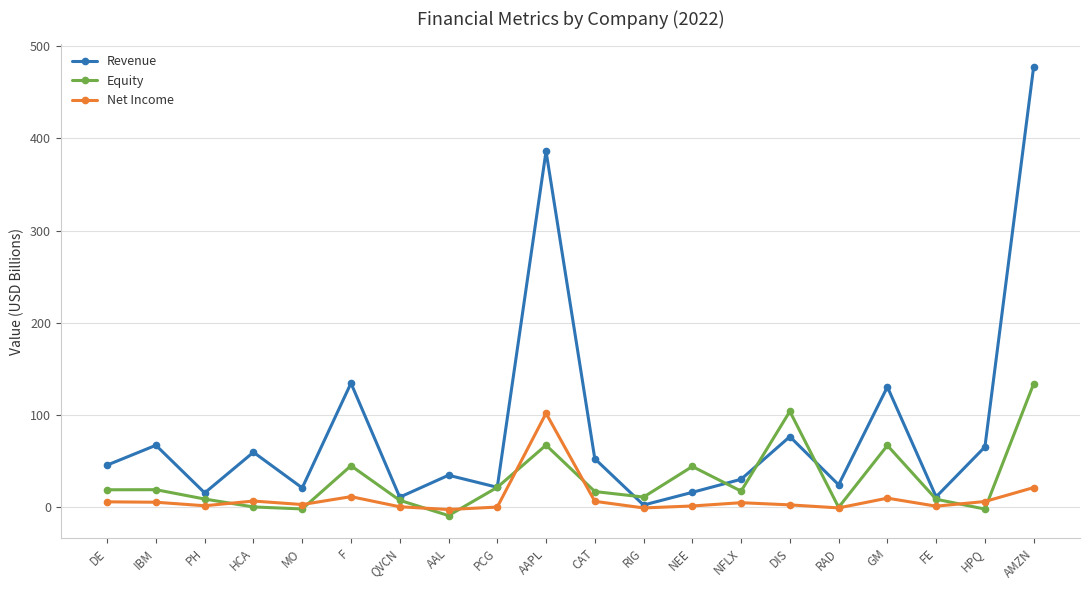

What is the difference between the second highest and minimum values in the Revenue series?

383.5